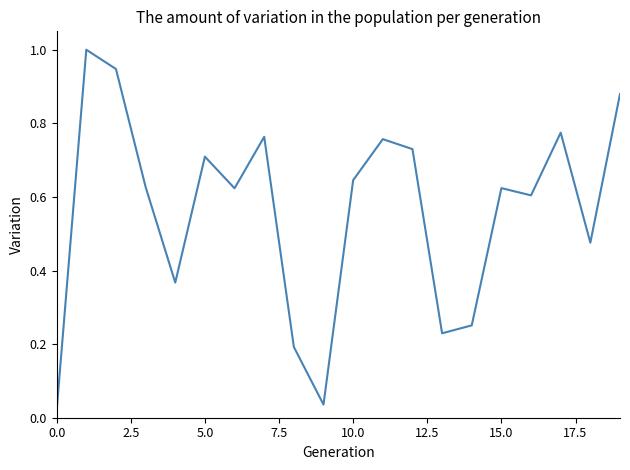

Count the number of categories in the chart.

20